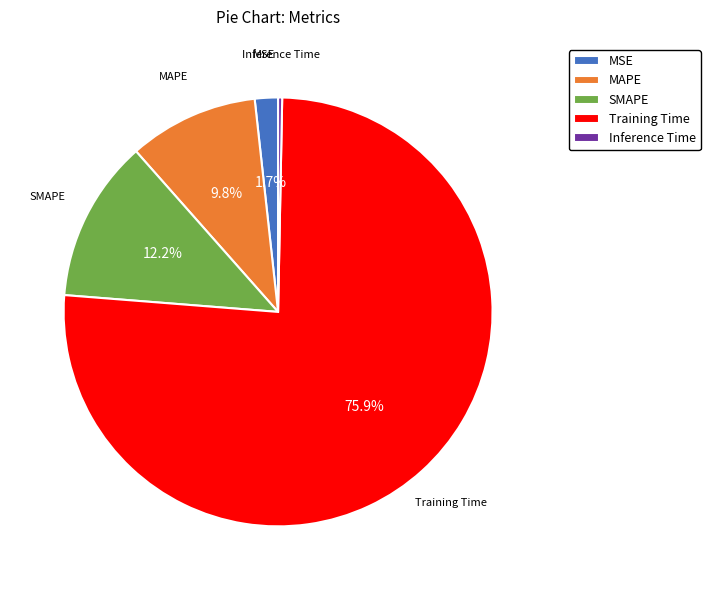

To the nearest percent, what is the combined percentage of MSE and SMAPE?

14%